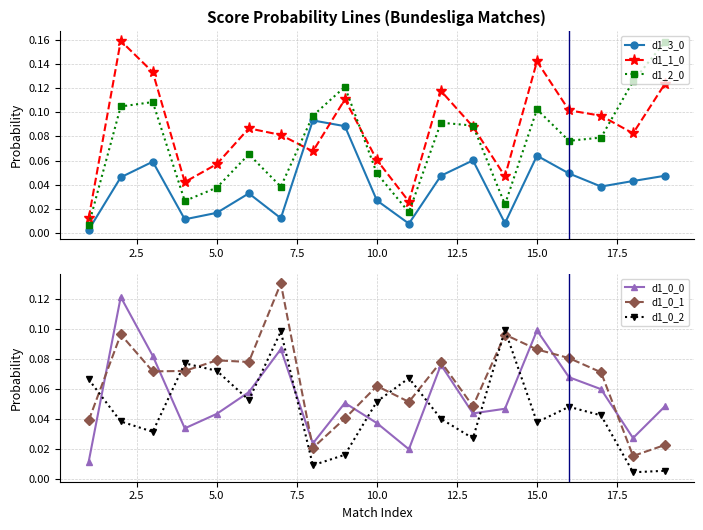

What is the greatest value displayed?

0.2